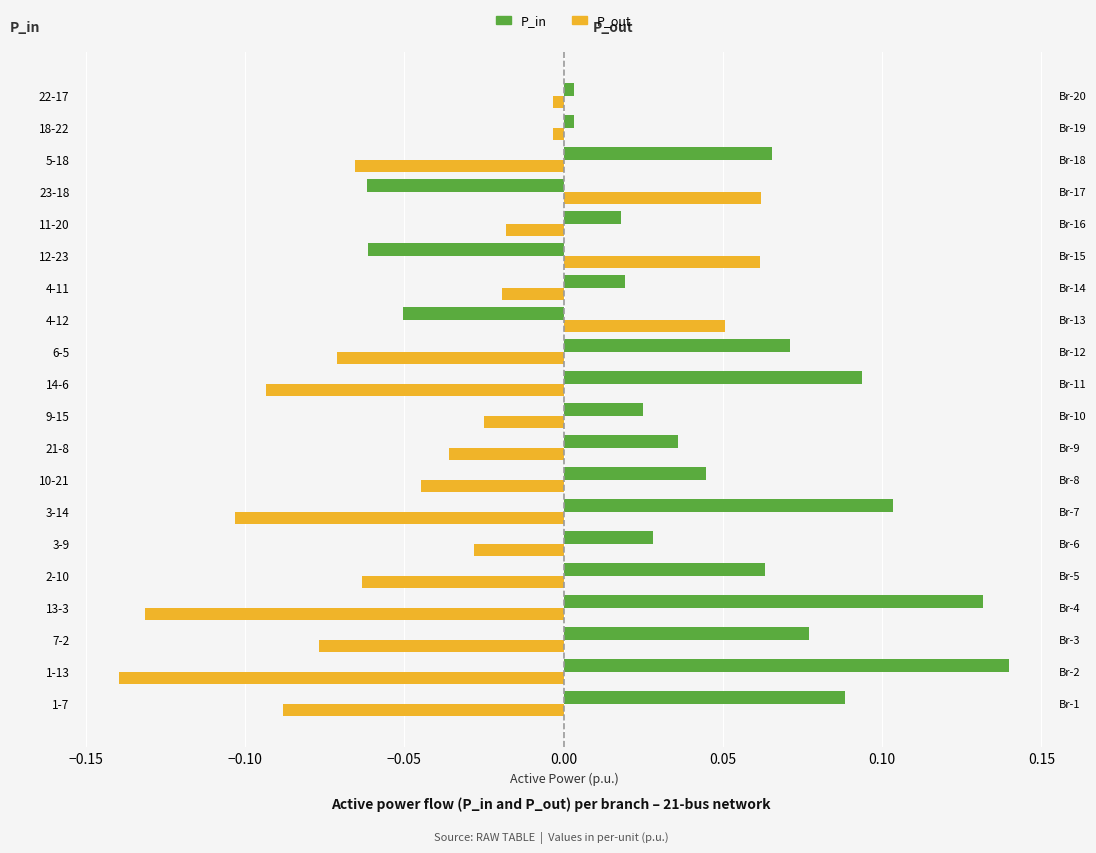

Does the chart contain any negative values?

Yes